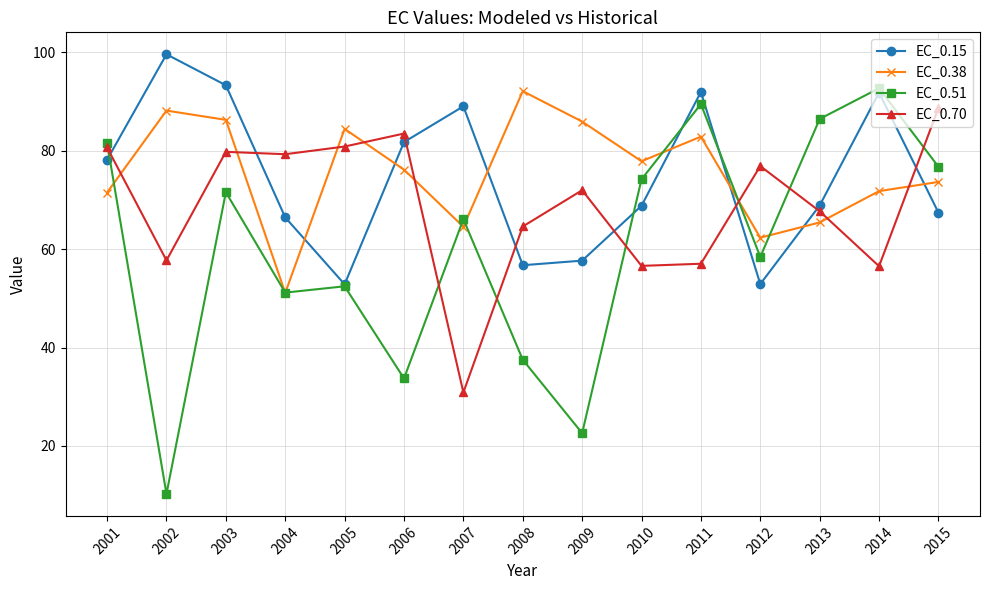

Where is the first local minimum for EC_0.15?

2005